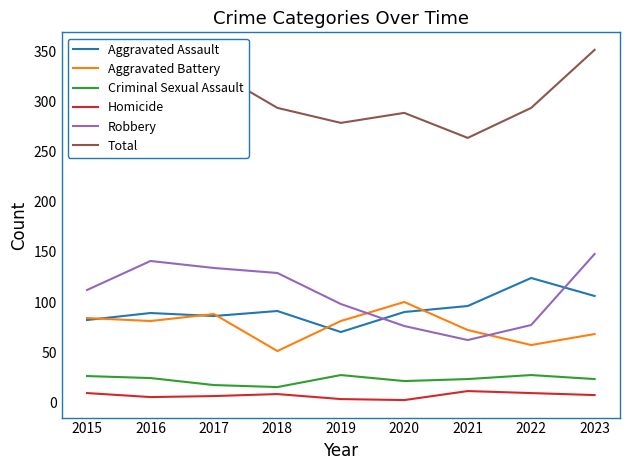

After their last crossing, which series has the higher values: Aggravated Assault or Robbery?

Robbery